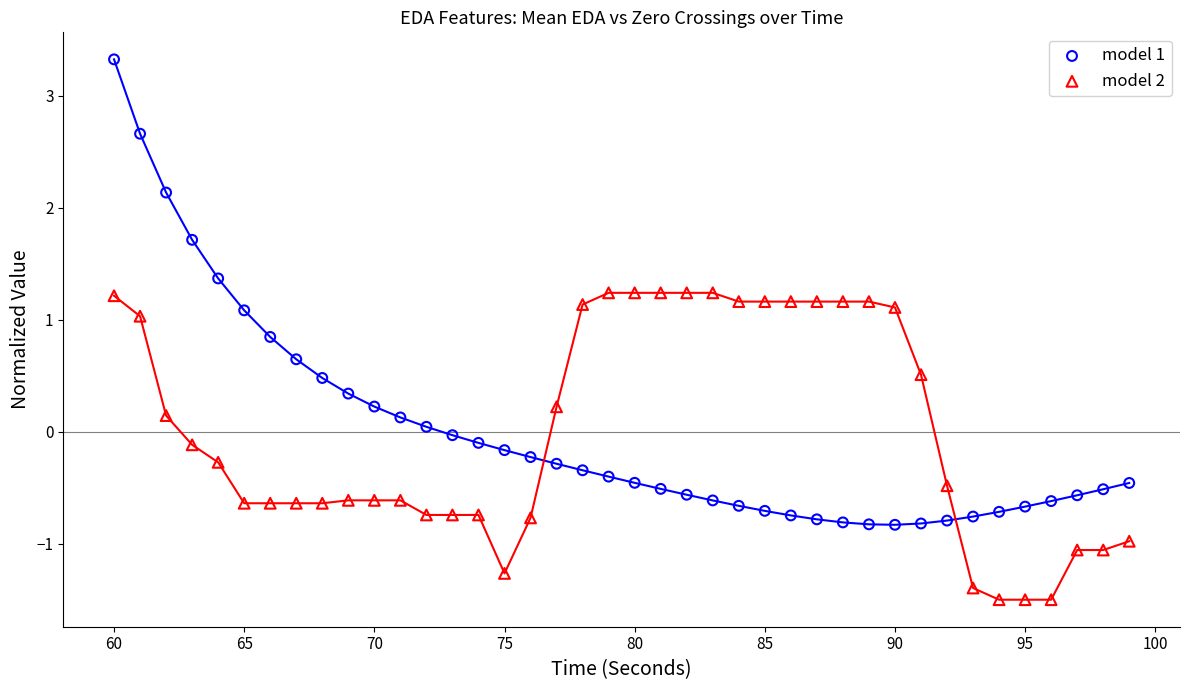

Which series contains the lowest Y value?

model 2